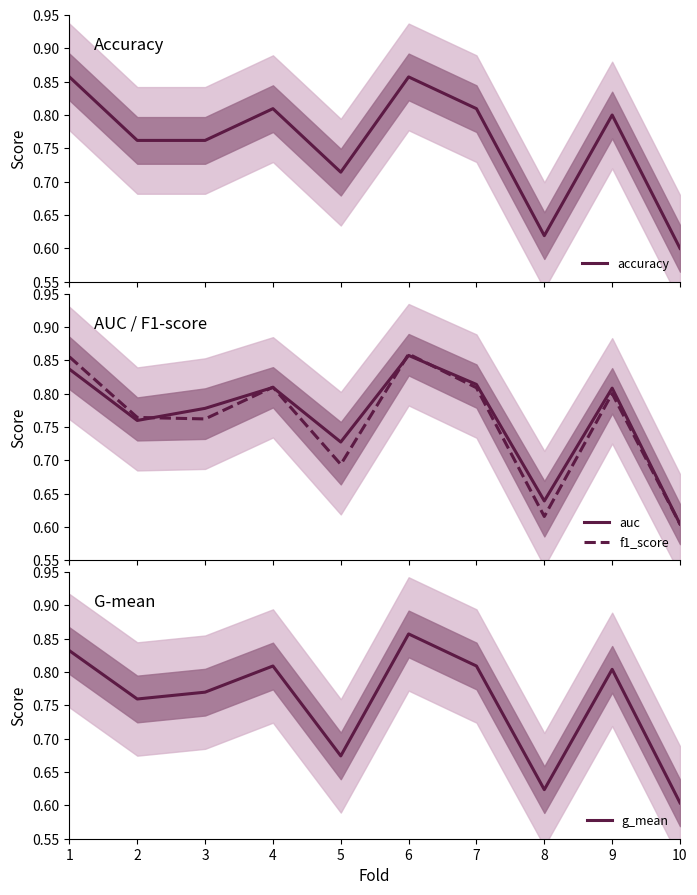

What is the value of the f1_score point at the 5th from the left?

0.7